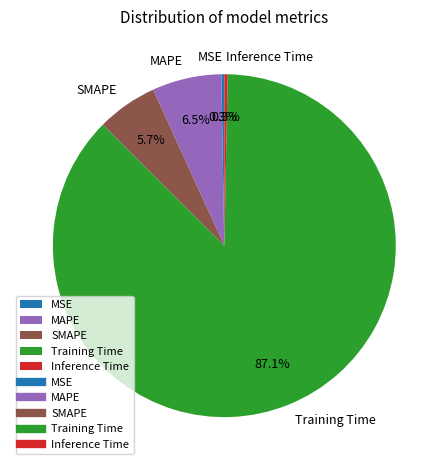

To the nearest percent, what is the average slice percentage?

20%